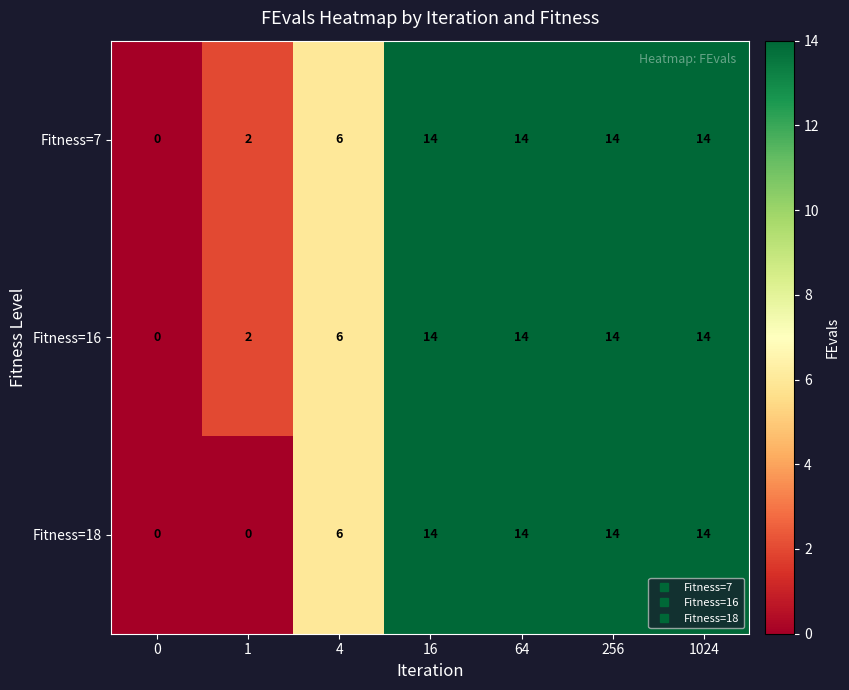

What is the greatest value displayed?

14